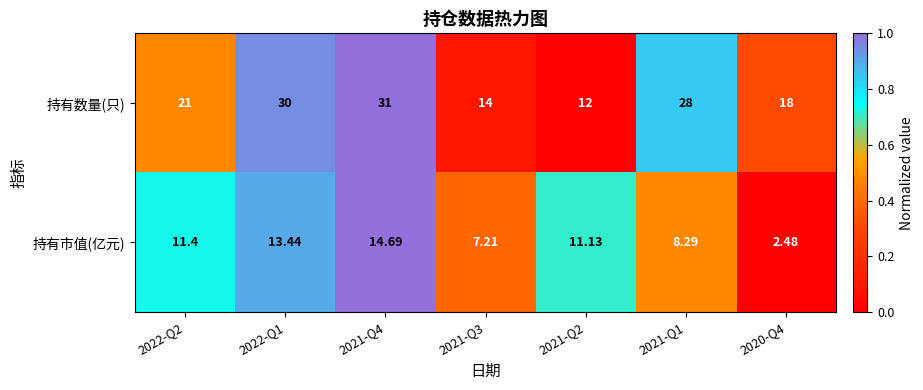

Which series changed the most between 2022-Q2 and 2022-Q1?

持有数量(只)